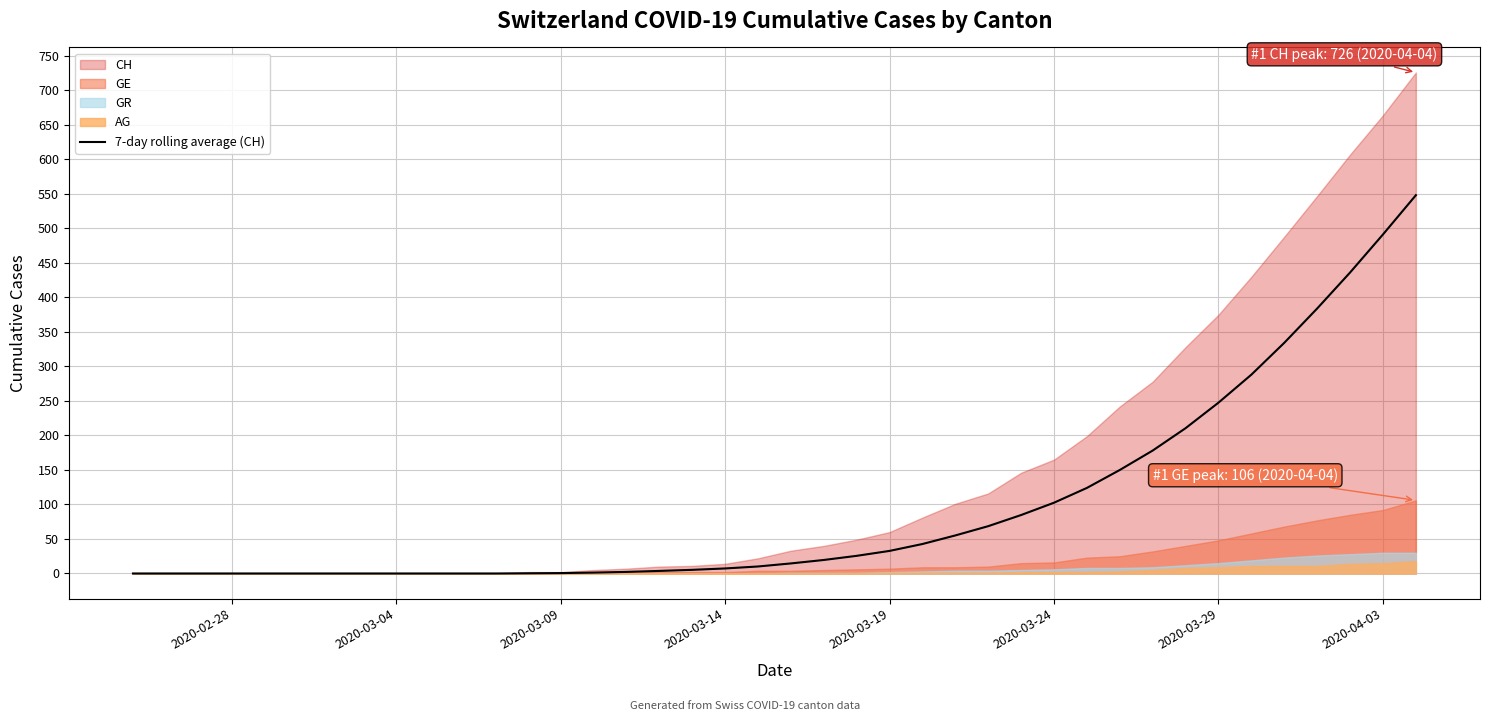

How many lines are shown in the chart?

1